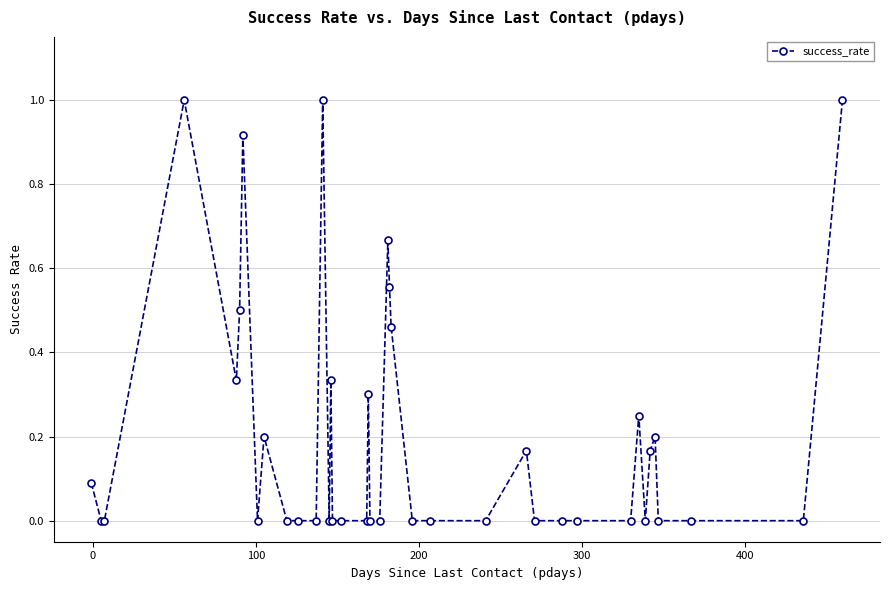

What is the sum of all values?

8.1